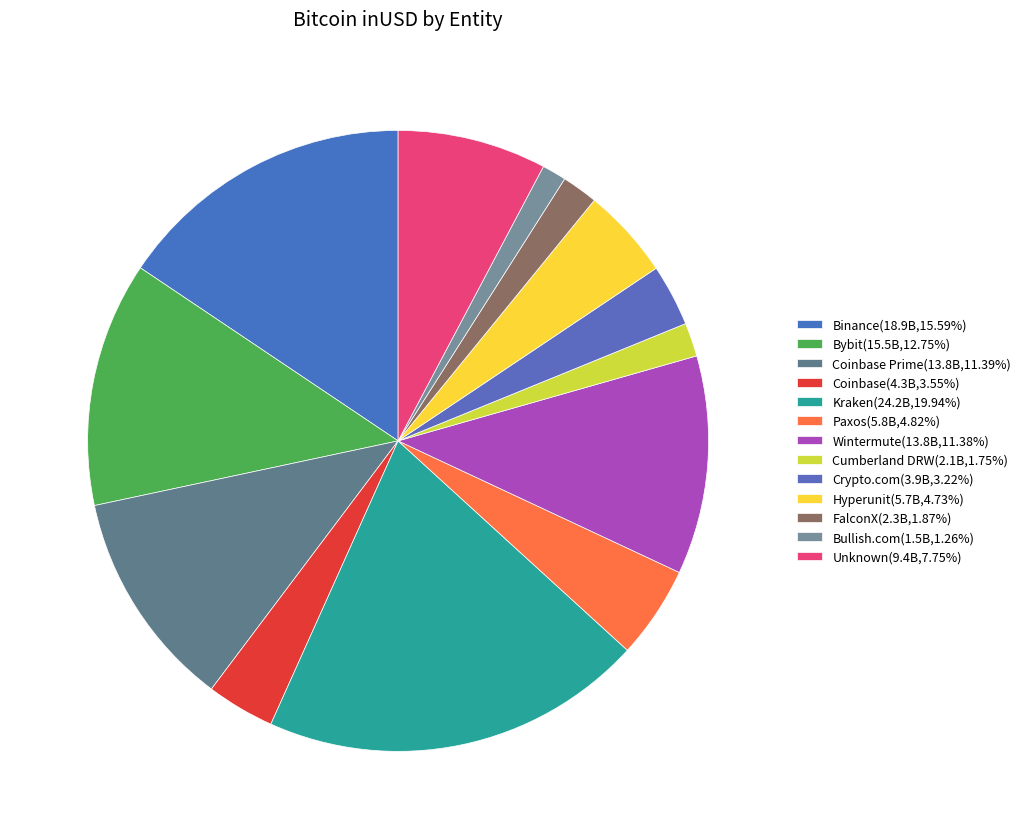

How many slices are in this pie chart?

13